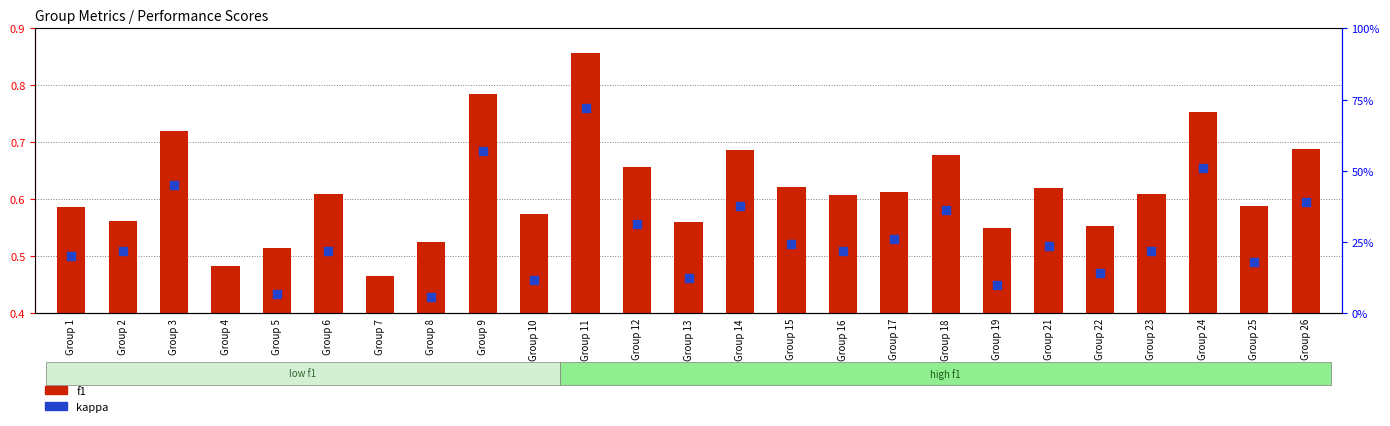

Which series has the widest spread of Y values?

kappa